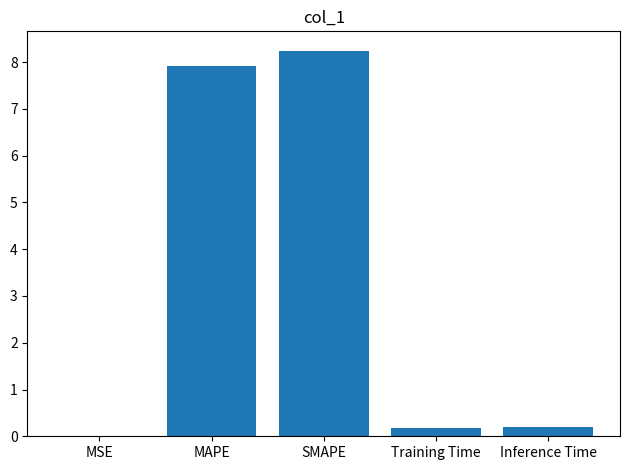

What is the sum of all values?

16.5